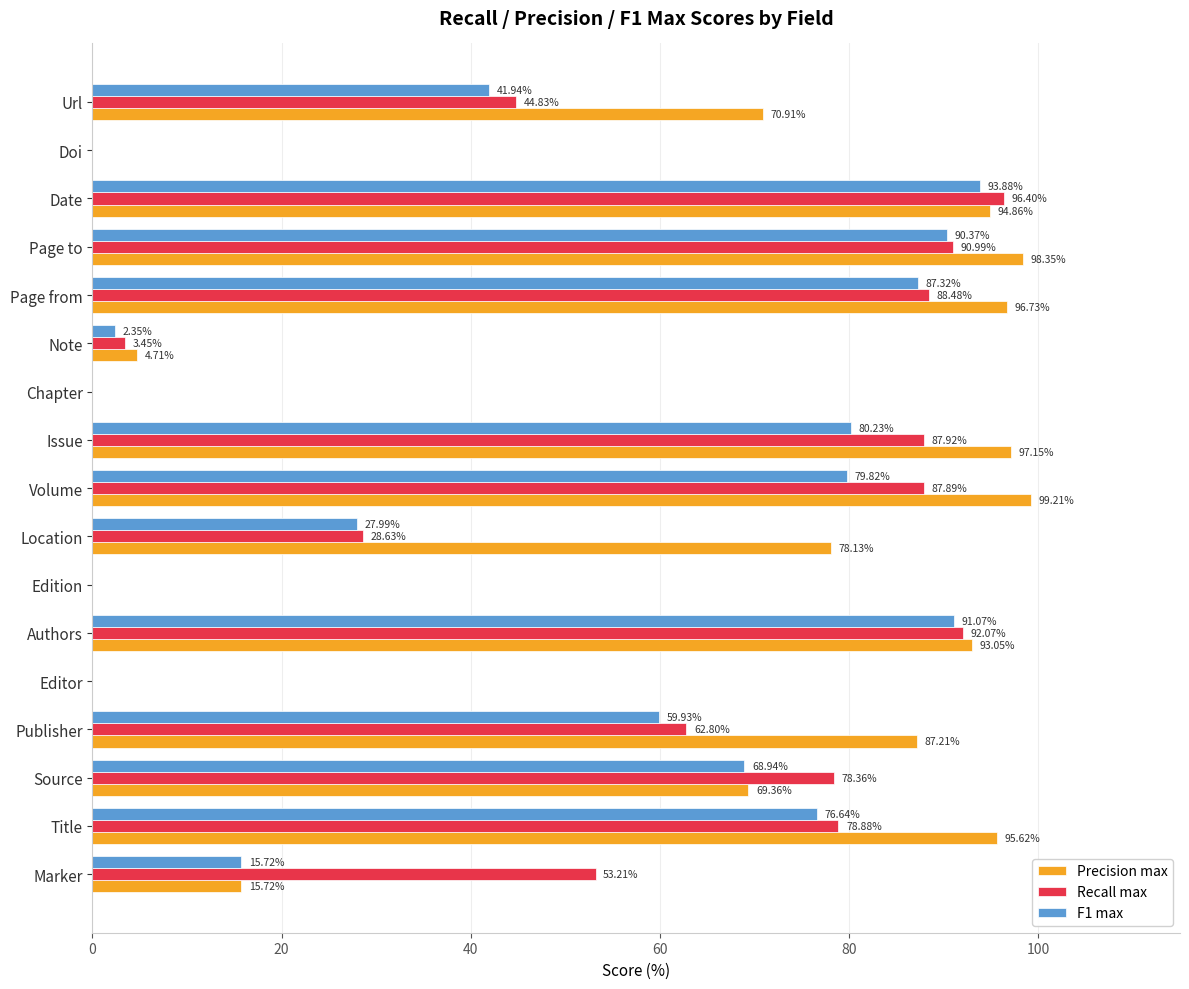

What are all the series names shown in the legend?

Precision max, Recall max, F1 max